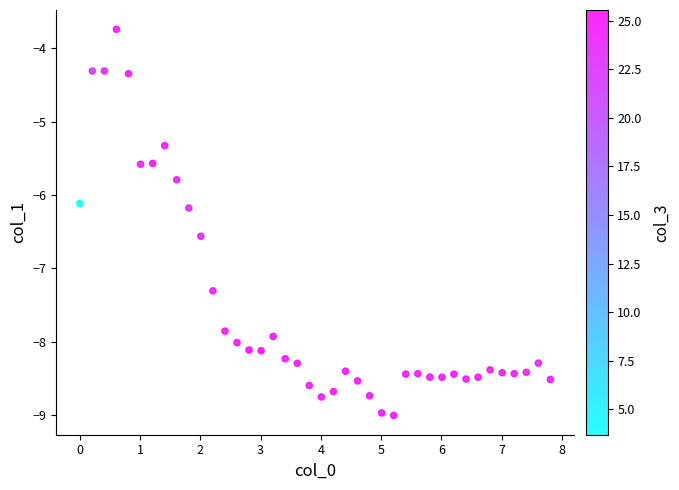

What Y value in the scatter plot is closest to -6?

-6.1